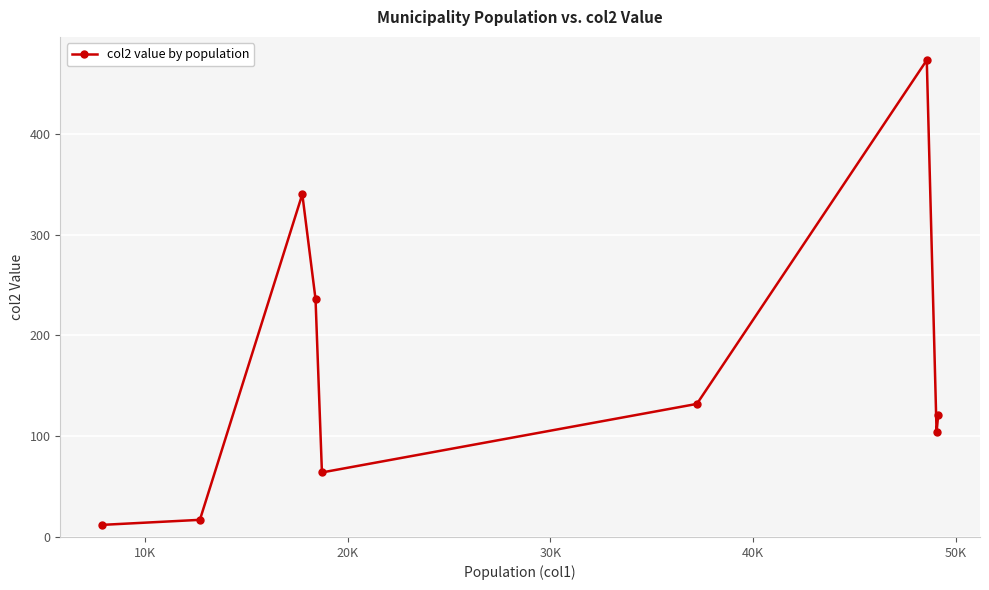

Reading left to right, list all the values displayed in this chart.

12	17	340	236	64	132	473	104	121